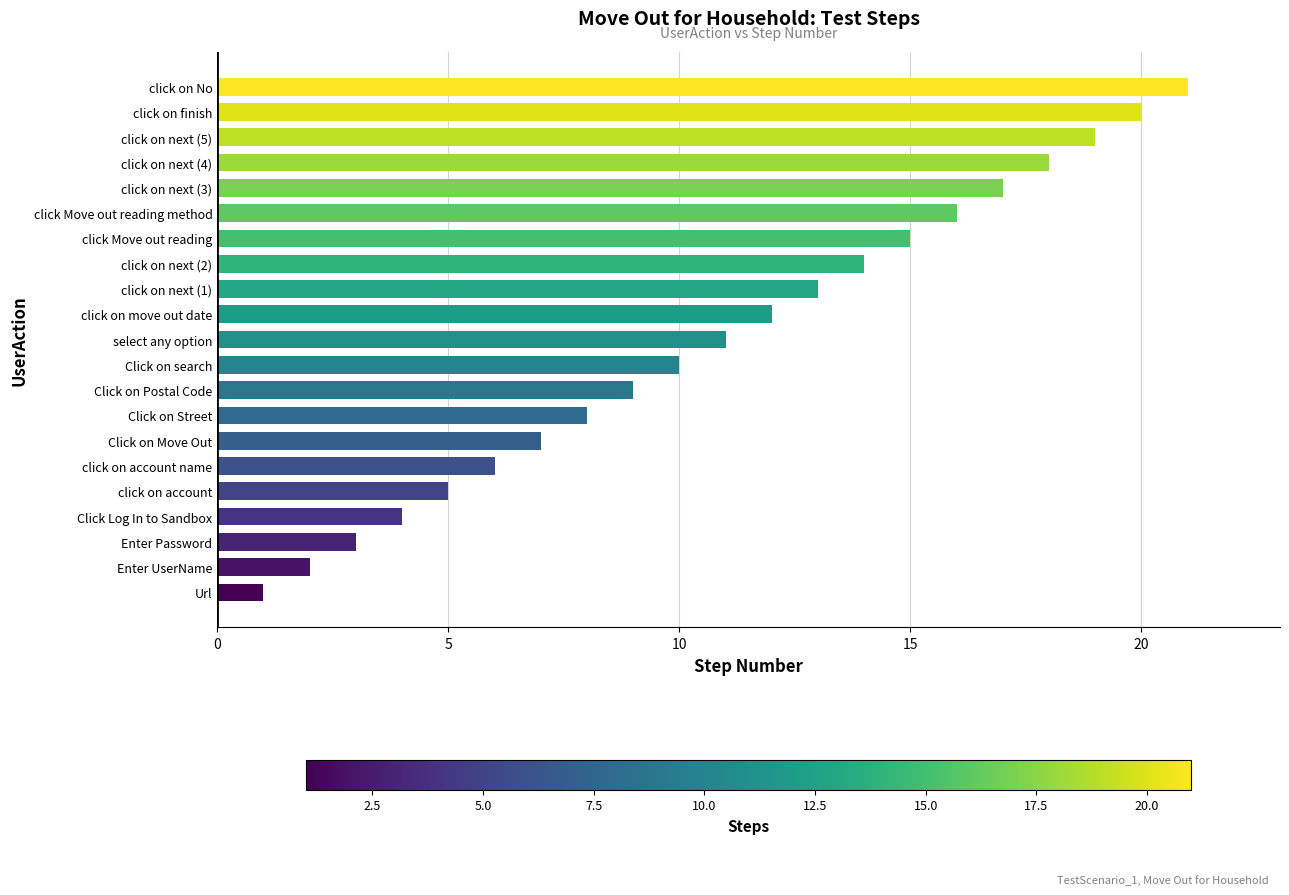

At which label is the value closest to 11?

select any option